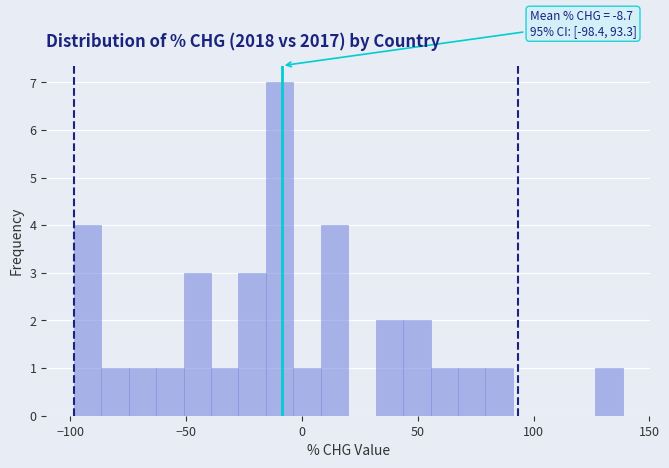

Read against the x-axis, roughly where is the centre of the tallest bar?

-10